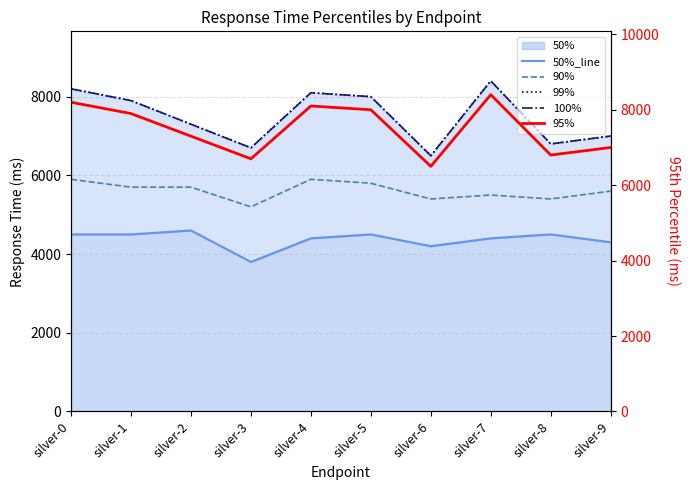

Where is 99% nearest to the value 7450?

silver-2